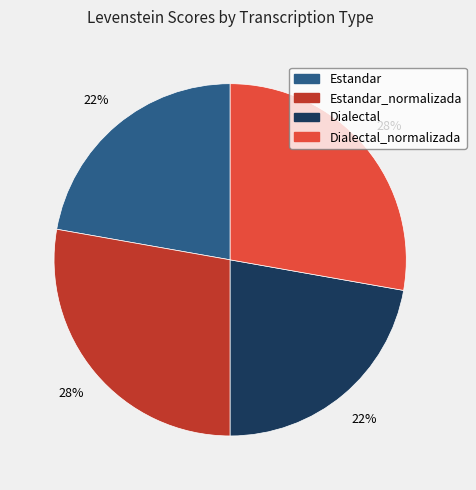

The Dialectal_normalizada slice represents 17% of the pie. True or false?

False